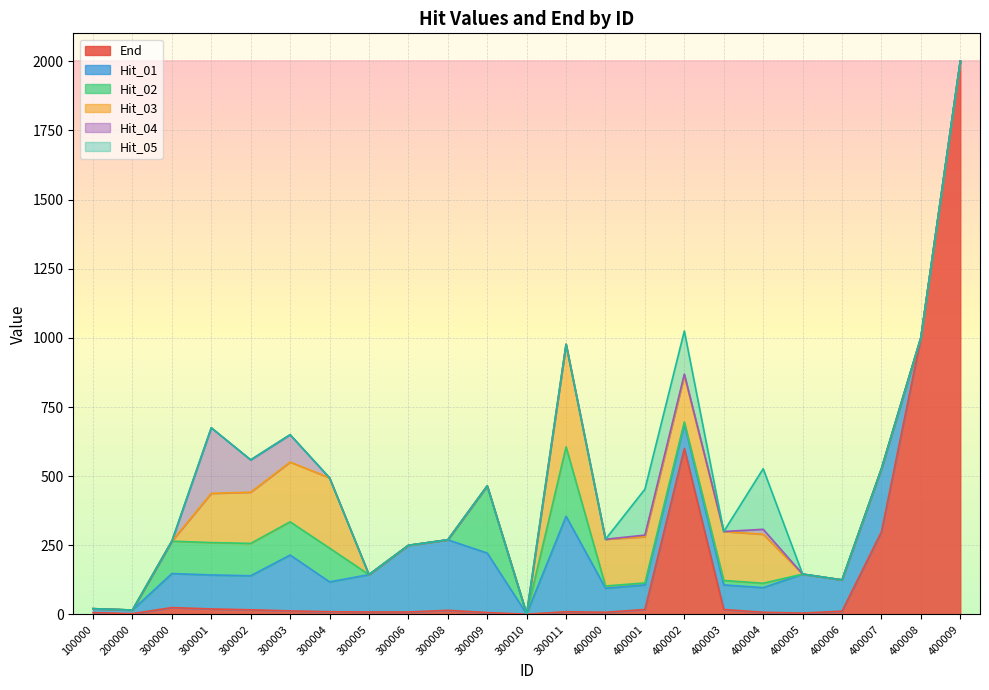

At which label is End closest to 1000?

400008